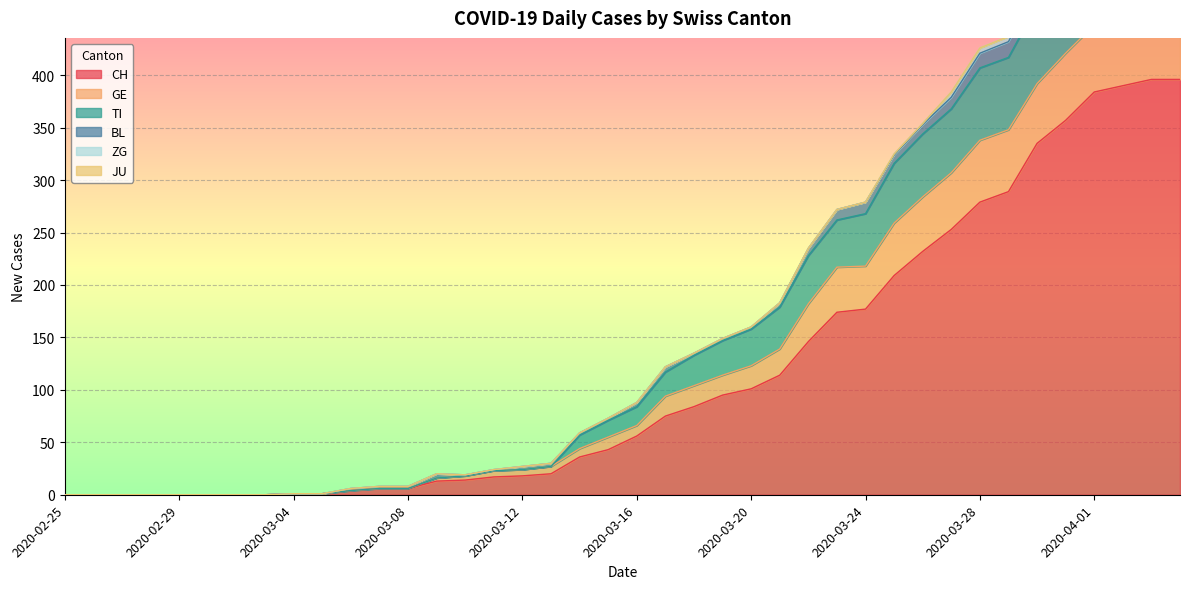

Read the CH value at 2020-03-24, to the nearest 10.

180